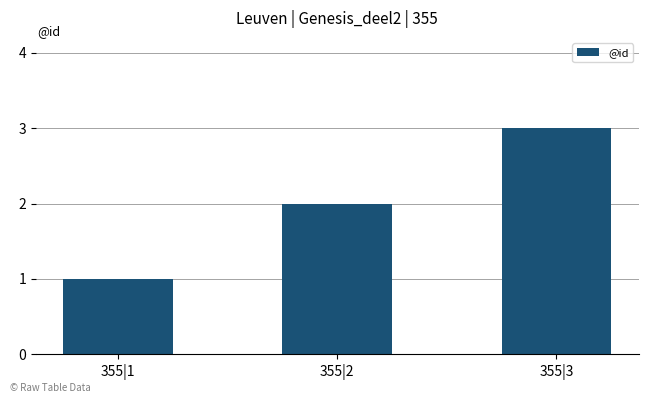

How many values are between 1 and 3?

3